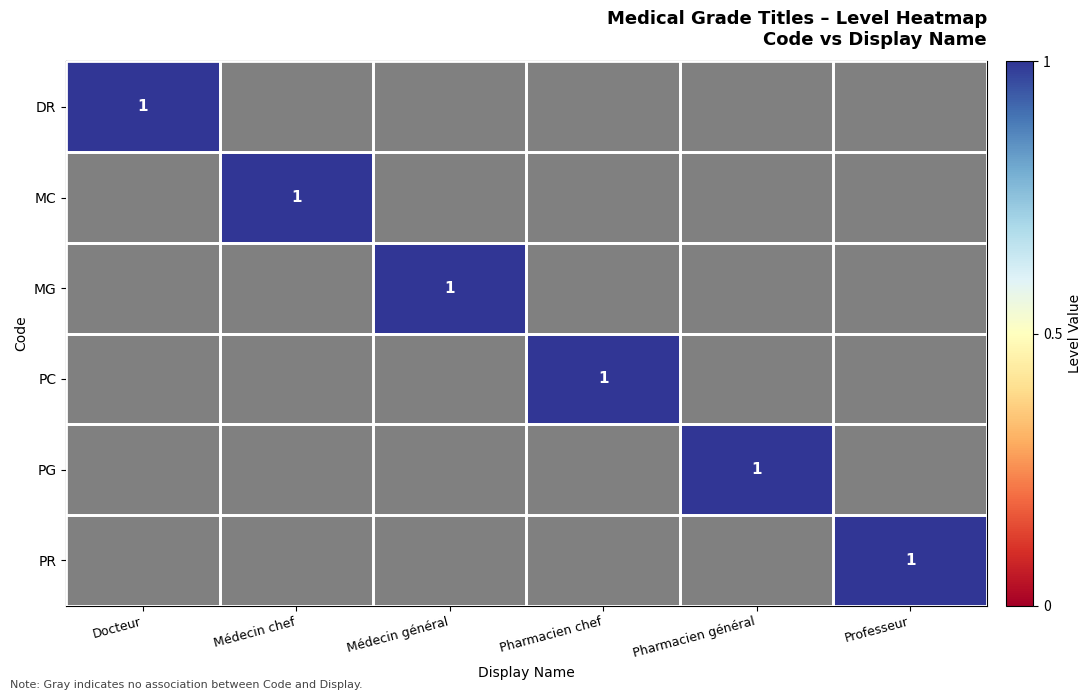

At which category is the sum across all series the highest?

Docteur